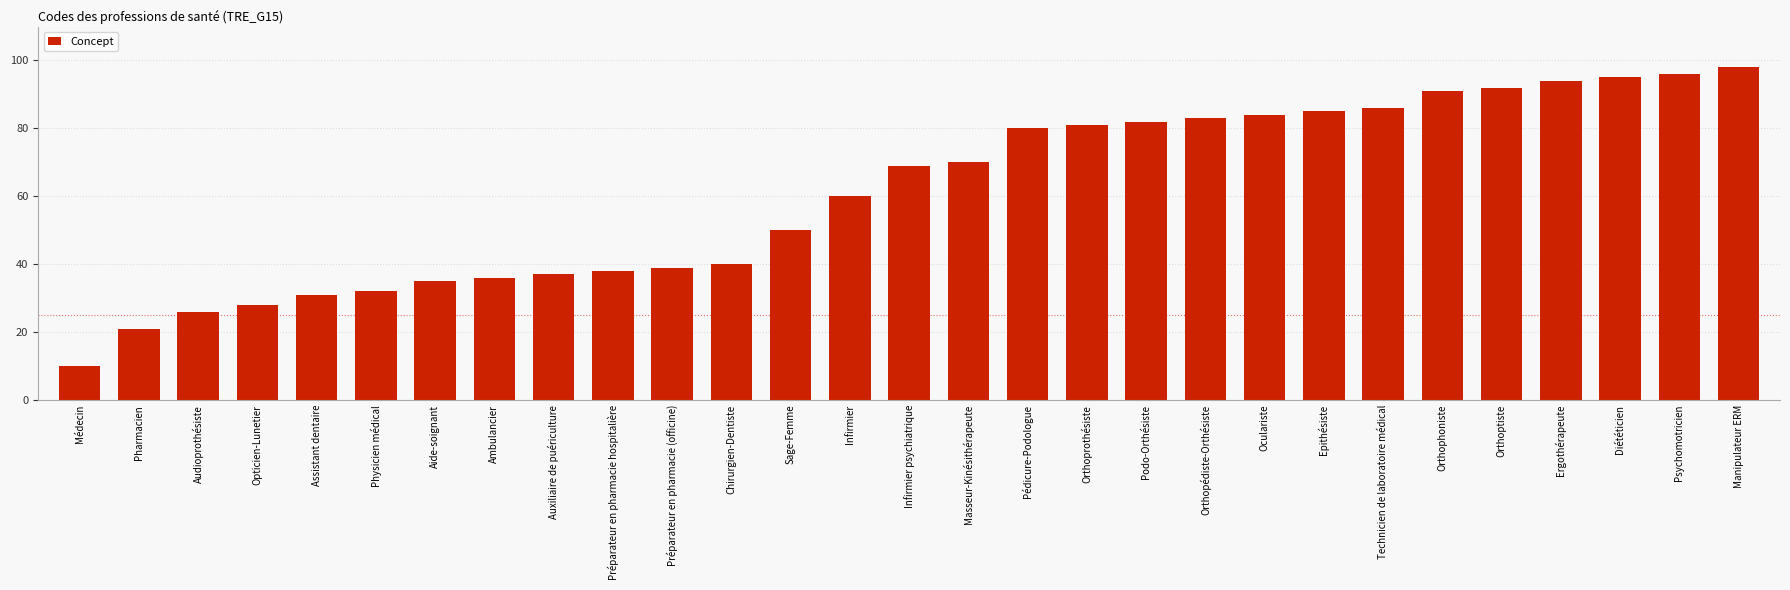

What is the sum of all values?

1769